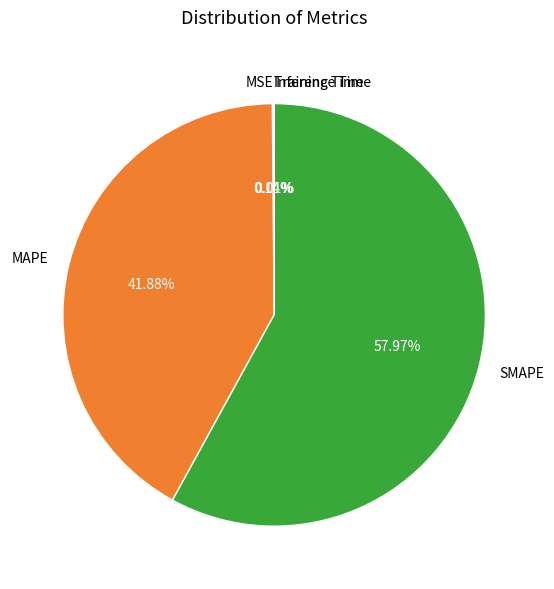

Which slice is the largest?

SMAPE